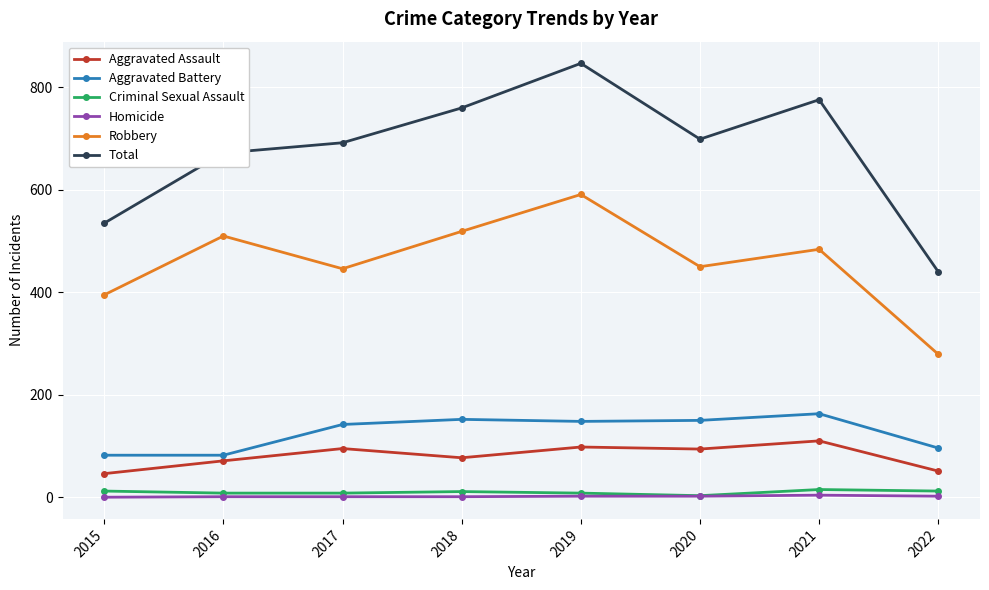

At which category does Robbery reach its first local peak?

2016